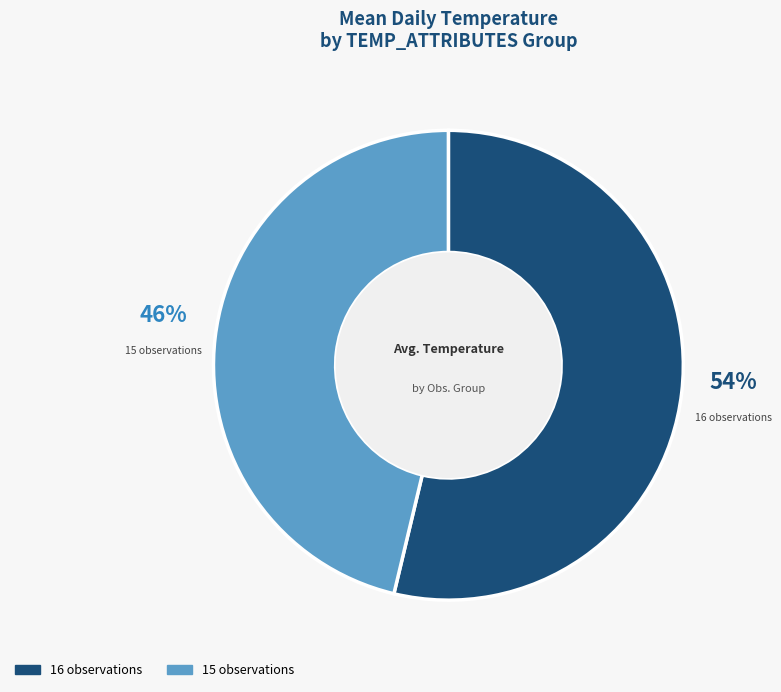

What percentage is the 15 slice, to the nearest percent?

46%